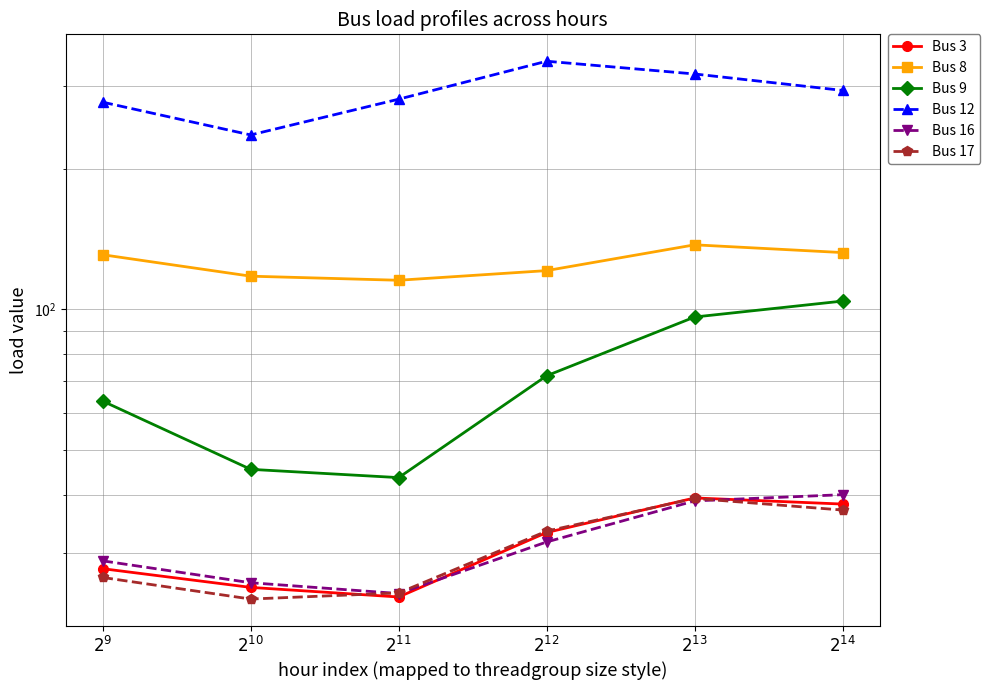

Which series has the widest spread of values?

Bus 12